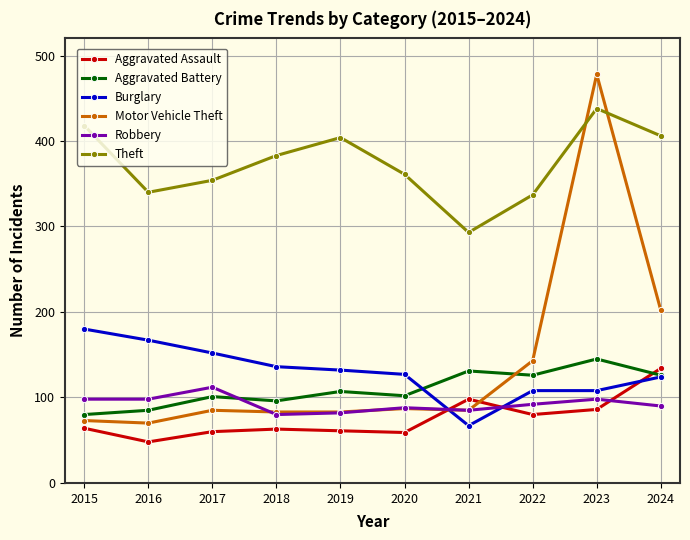

Read the Aggravated Assault value at 2024, to the nearest 5.

135